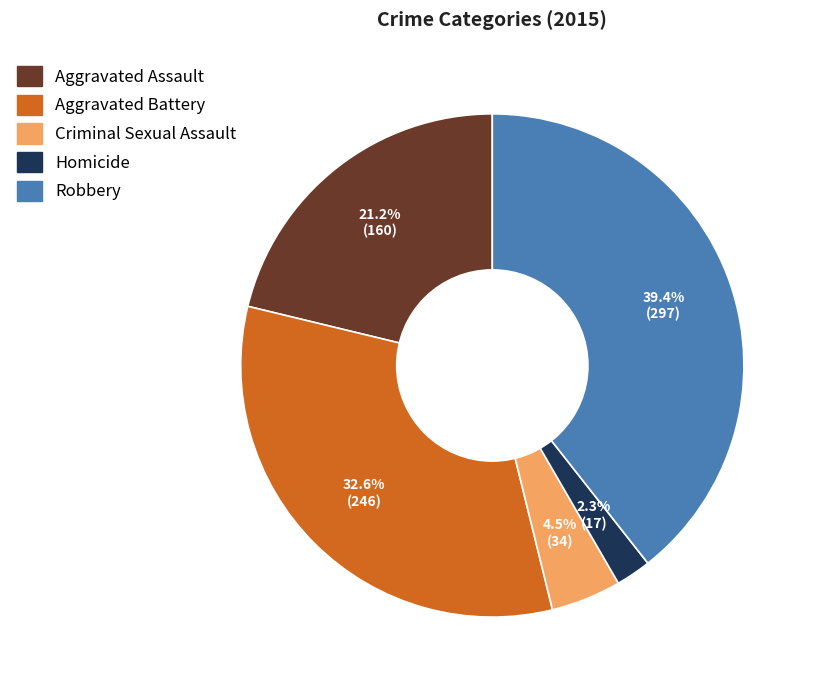

True or false: Homicide accounts for 2% of the total.

True